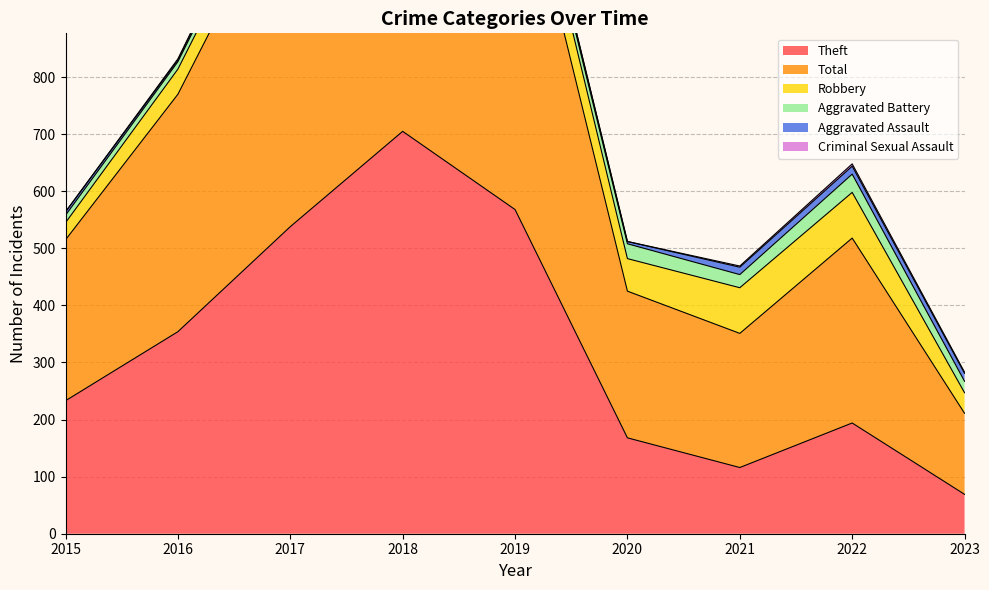

Between 2022 and 2015, which is larger?

2015